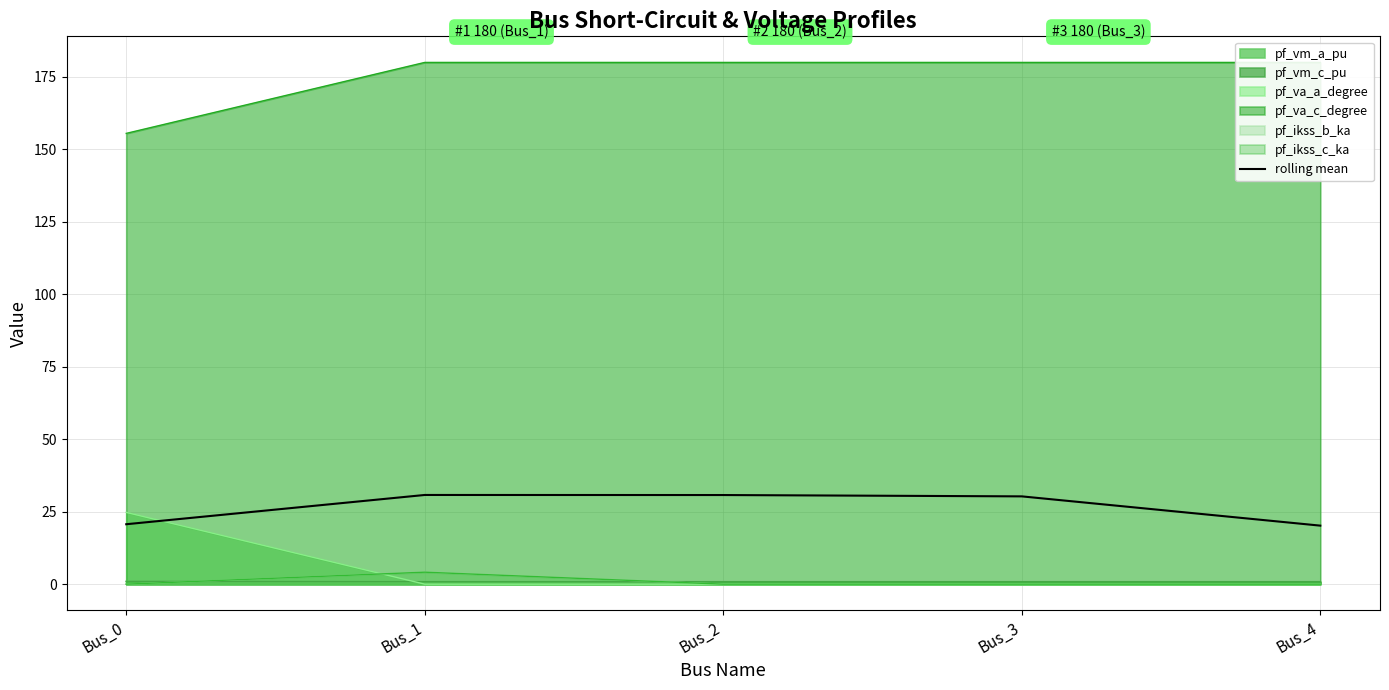

Which has a higher value, Bus_4 or Bus_0?

Bus_0